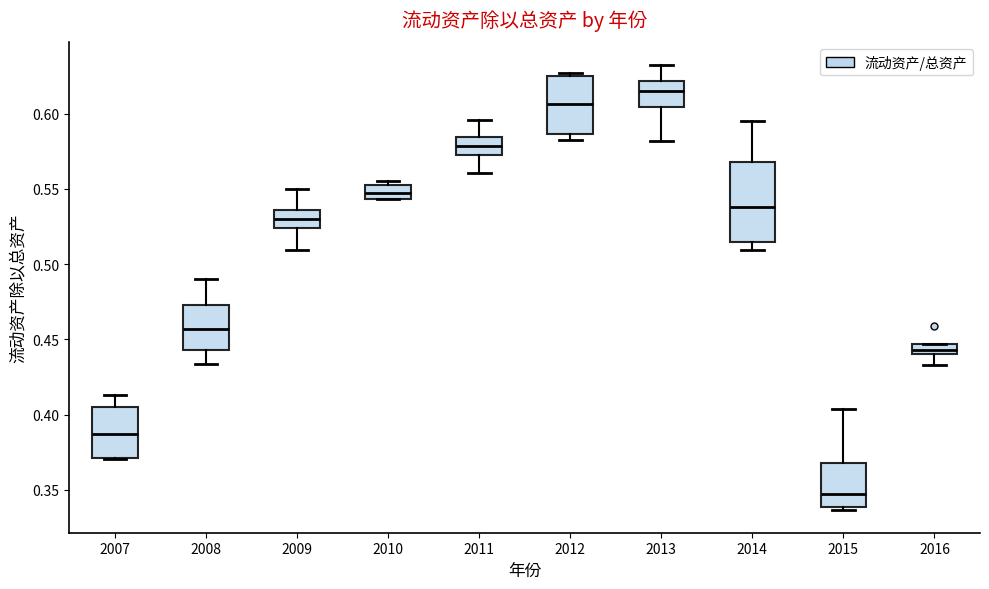

Which box is the tallest, from its lower edge to its upper edge?

2014